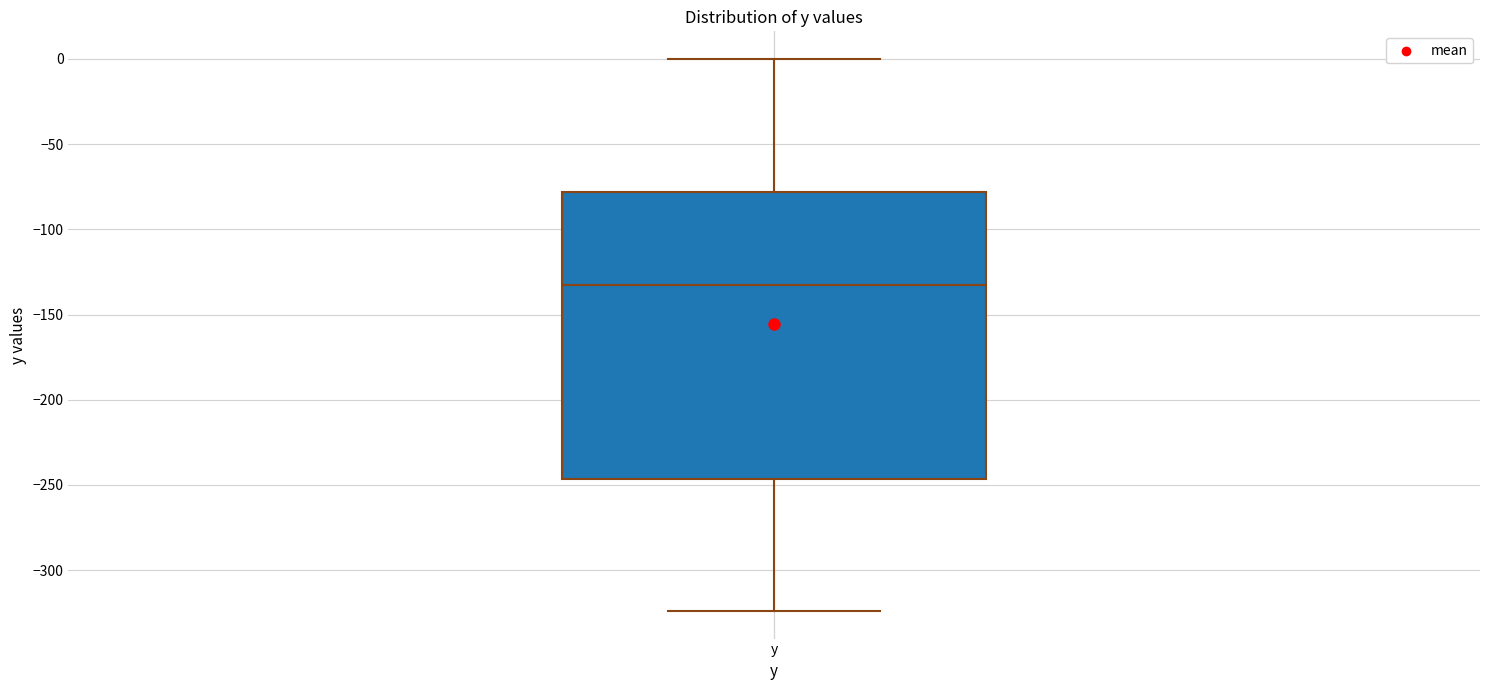

Transcribe this box plot: give where the median line is, the range the box spans, and where the two whiskers end, as read against the y-axis. The values are not printed on the chart, so give them approximately, as read against the axis.

median -135, box -245 to -80, whiskers -325 to 0